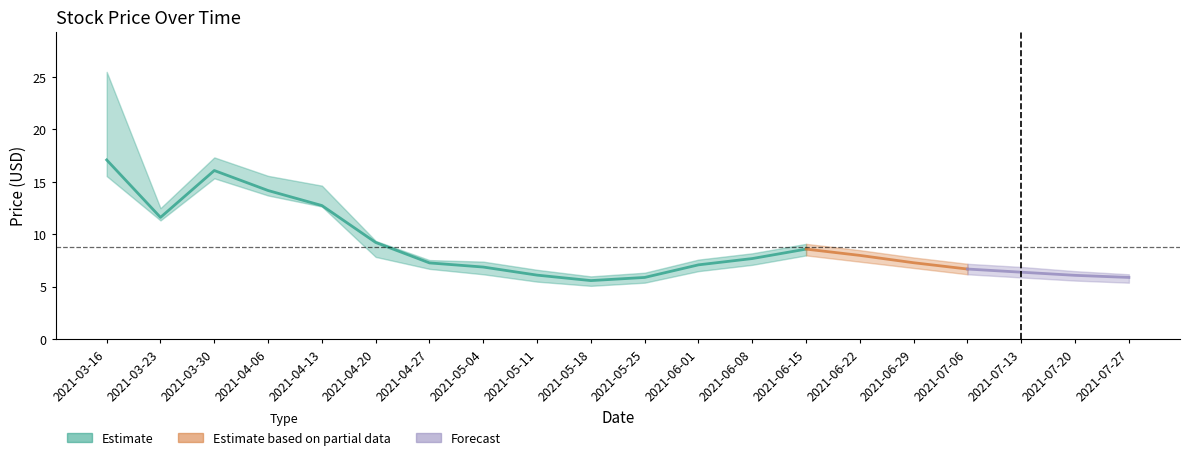

What is the label of the 10th point from the right?

2021-05-25